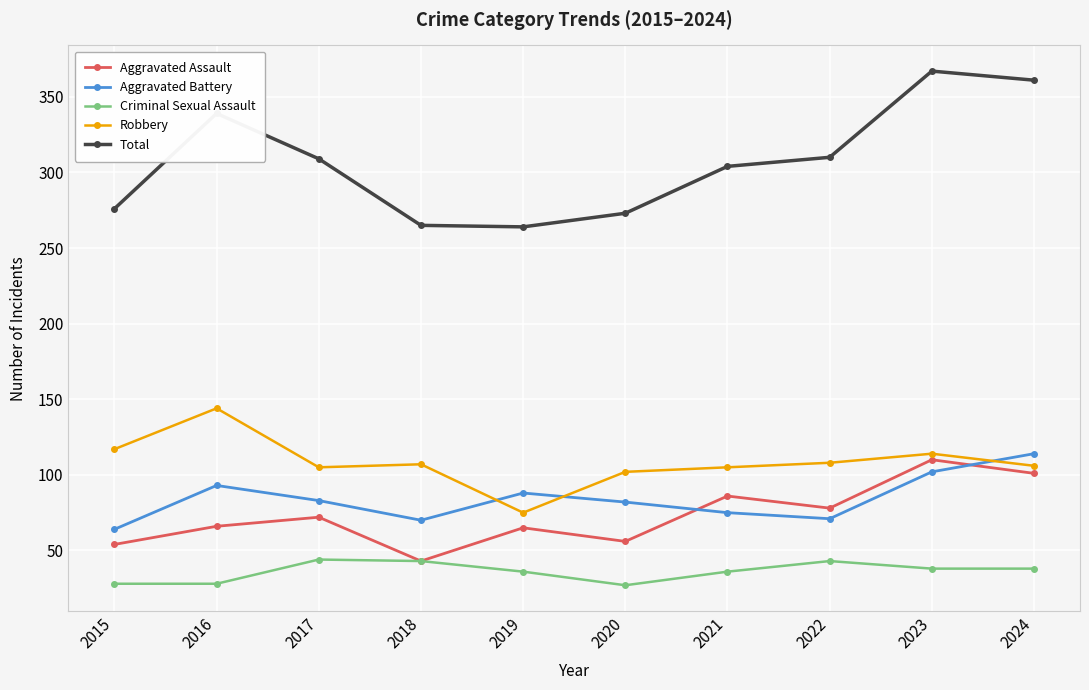

Between 2016 and 2021, which series saw the biggest shift?

Robbery